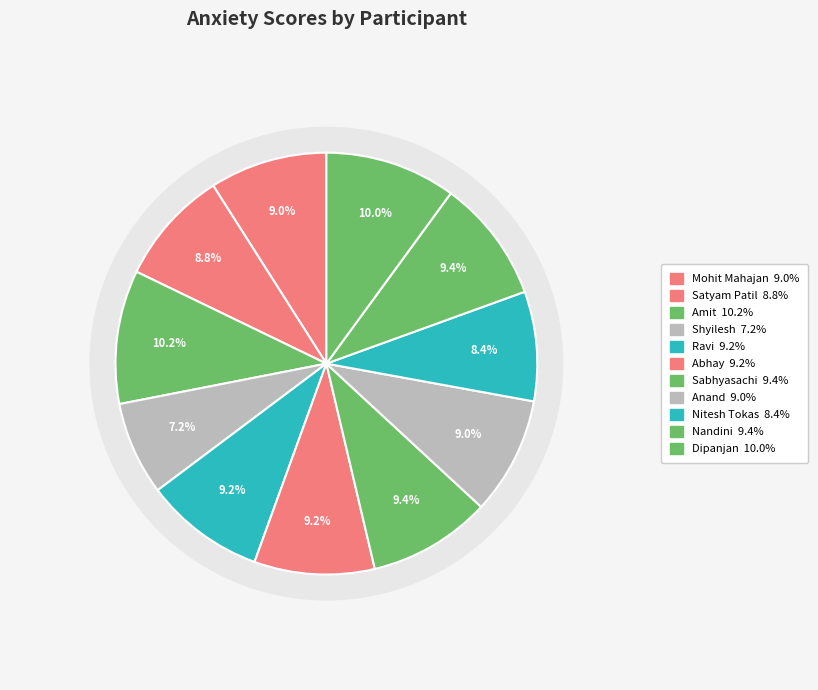

Is there a majority slice in this chart?

No